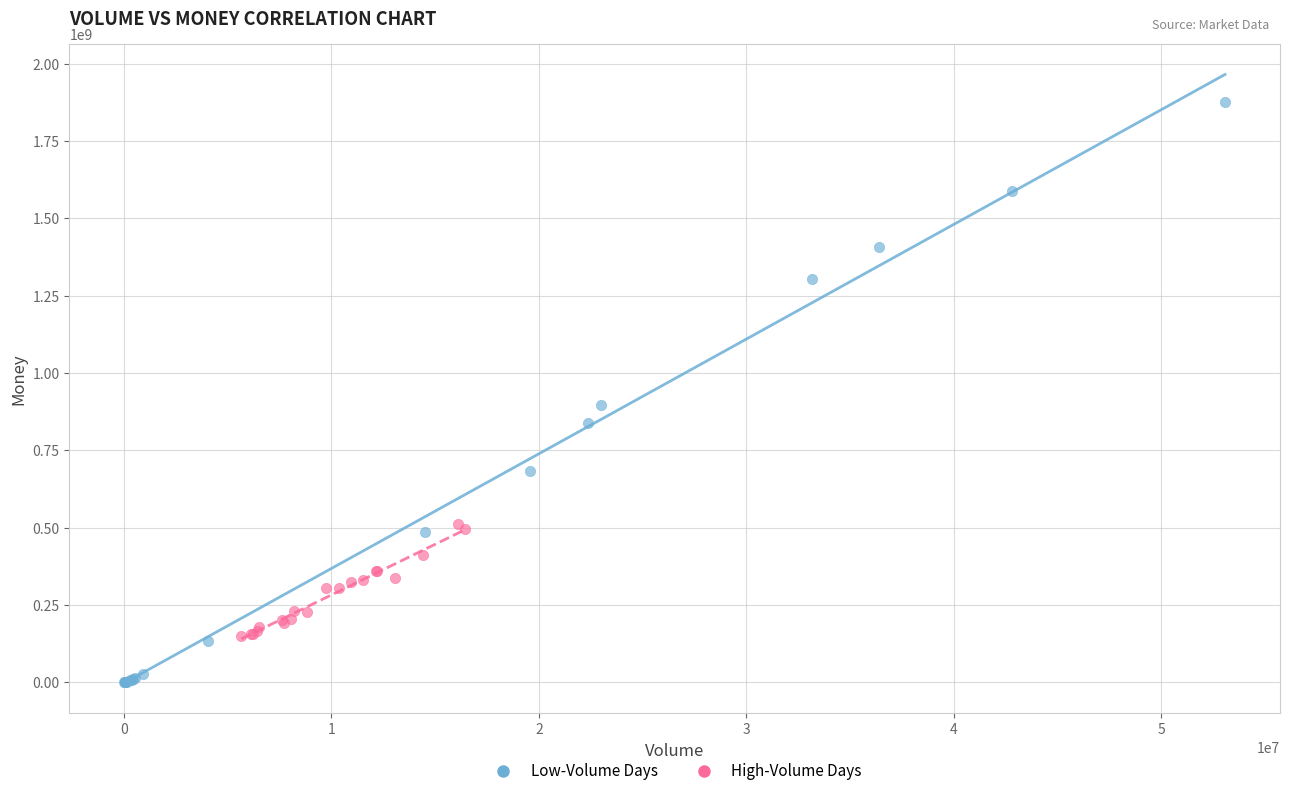

Which series reaches the minimum Y coordinate?

Low-Volume Days